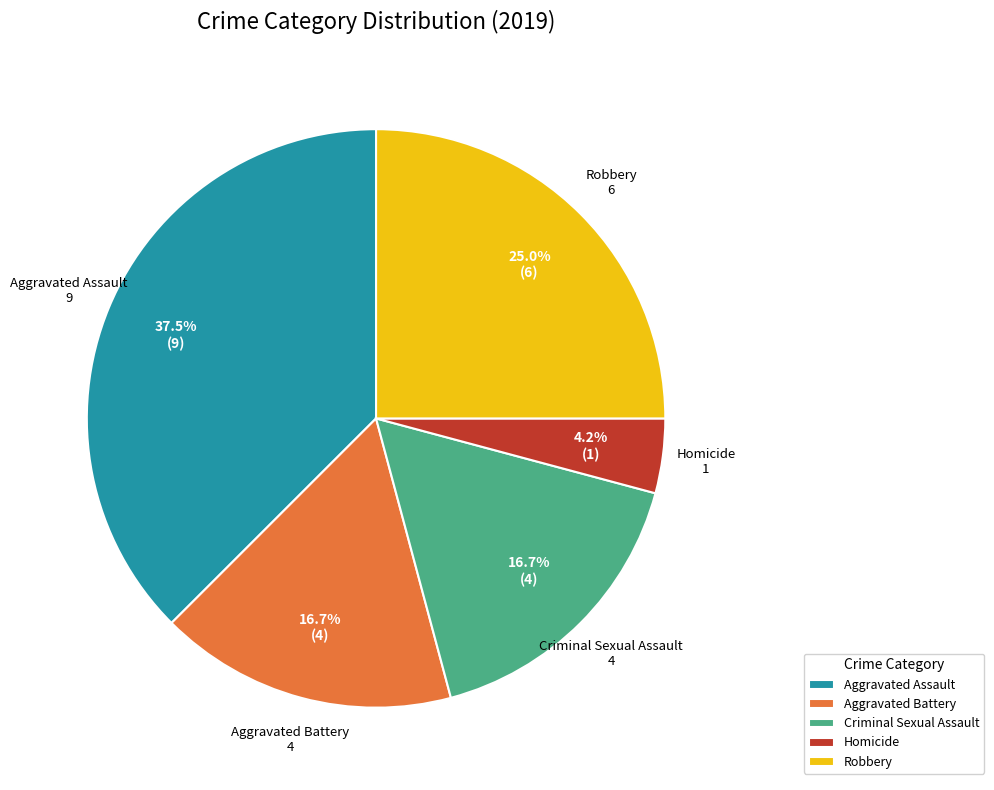

Is it true that Aggravated Battery is 17% of the pie?

True